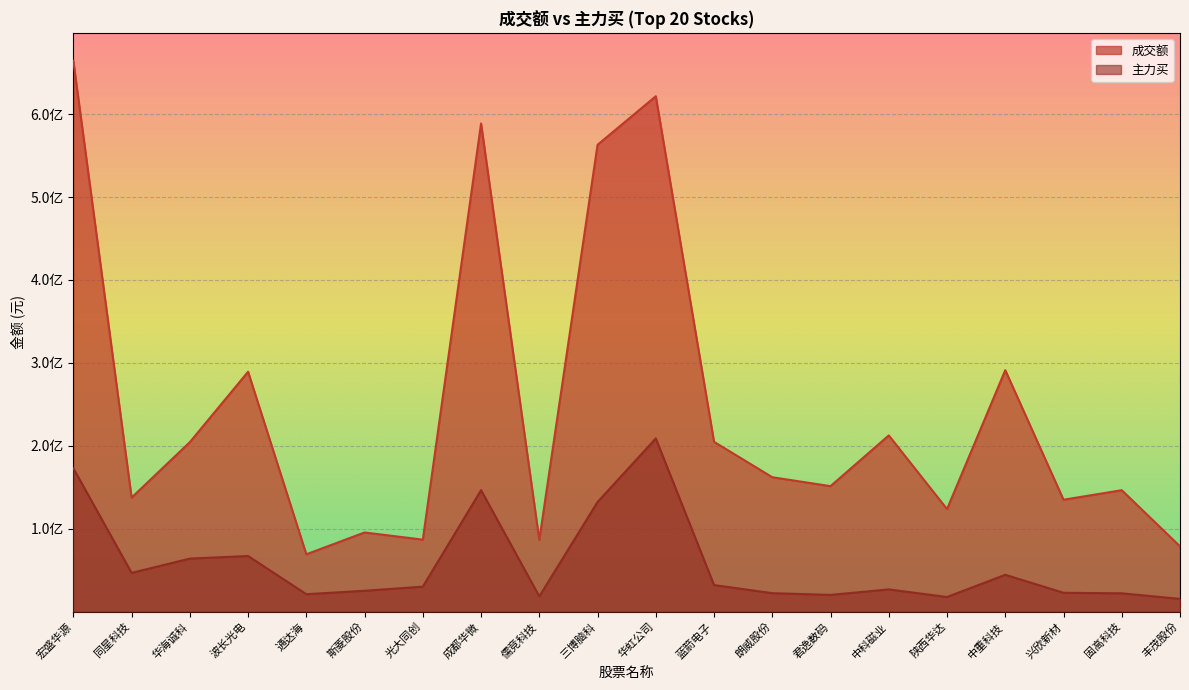

Read the 成交额 value at 朗威股份.

162015199